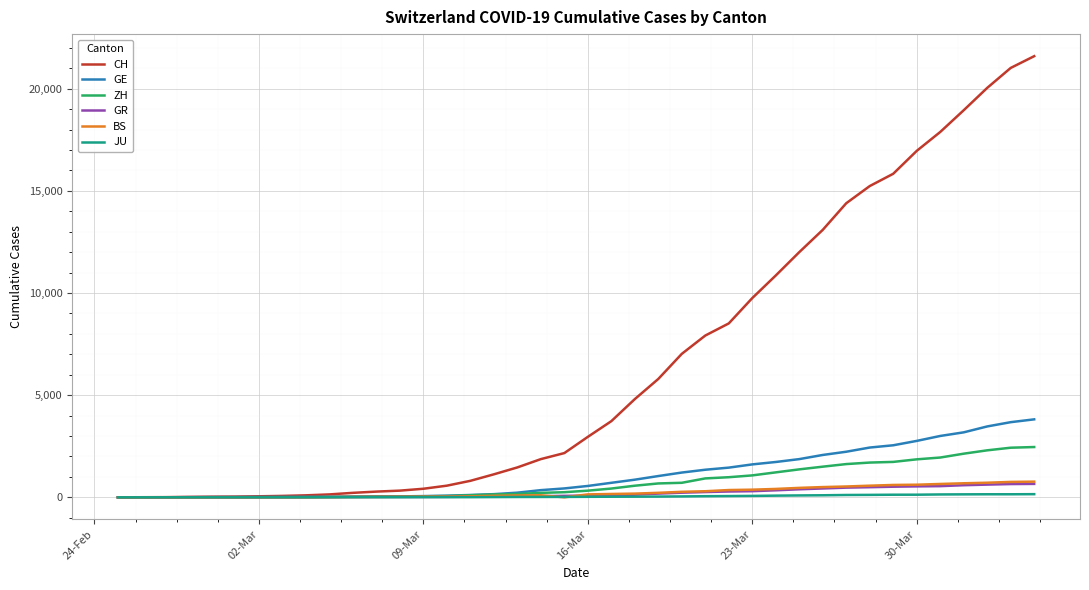

What is the greatest value displayed?

21593